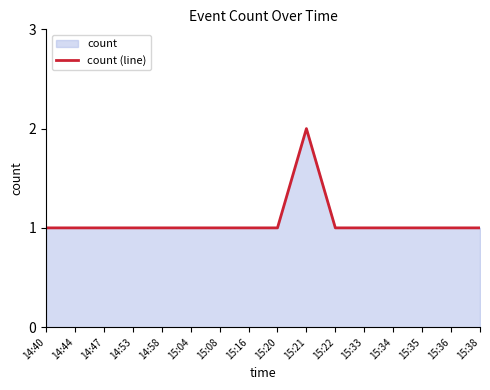

Reading right to left, what are all the values shown in this chart?

1	1	1	1	1	1	2	1	1	1	1	1	1	1	1	1